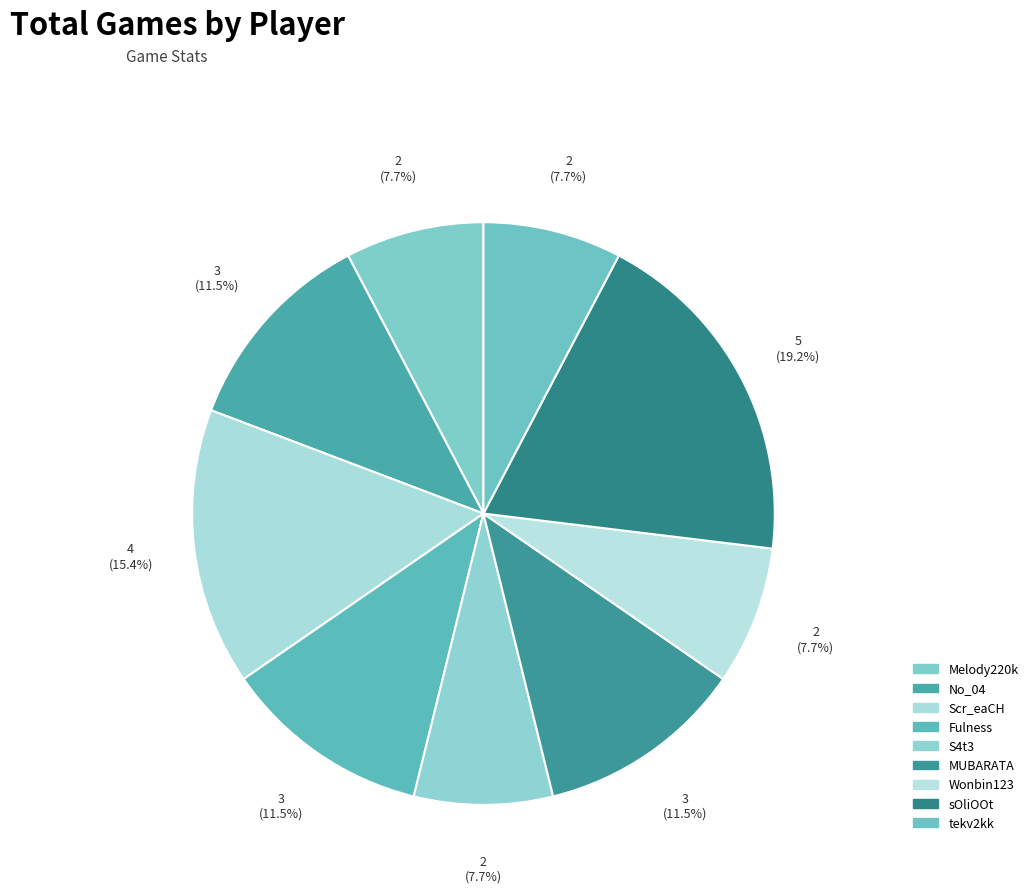

How many segments does this pie chart have?

9